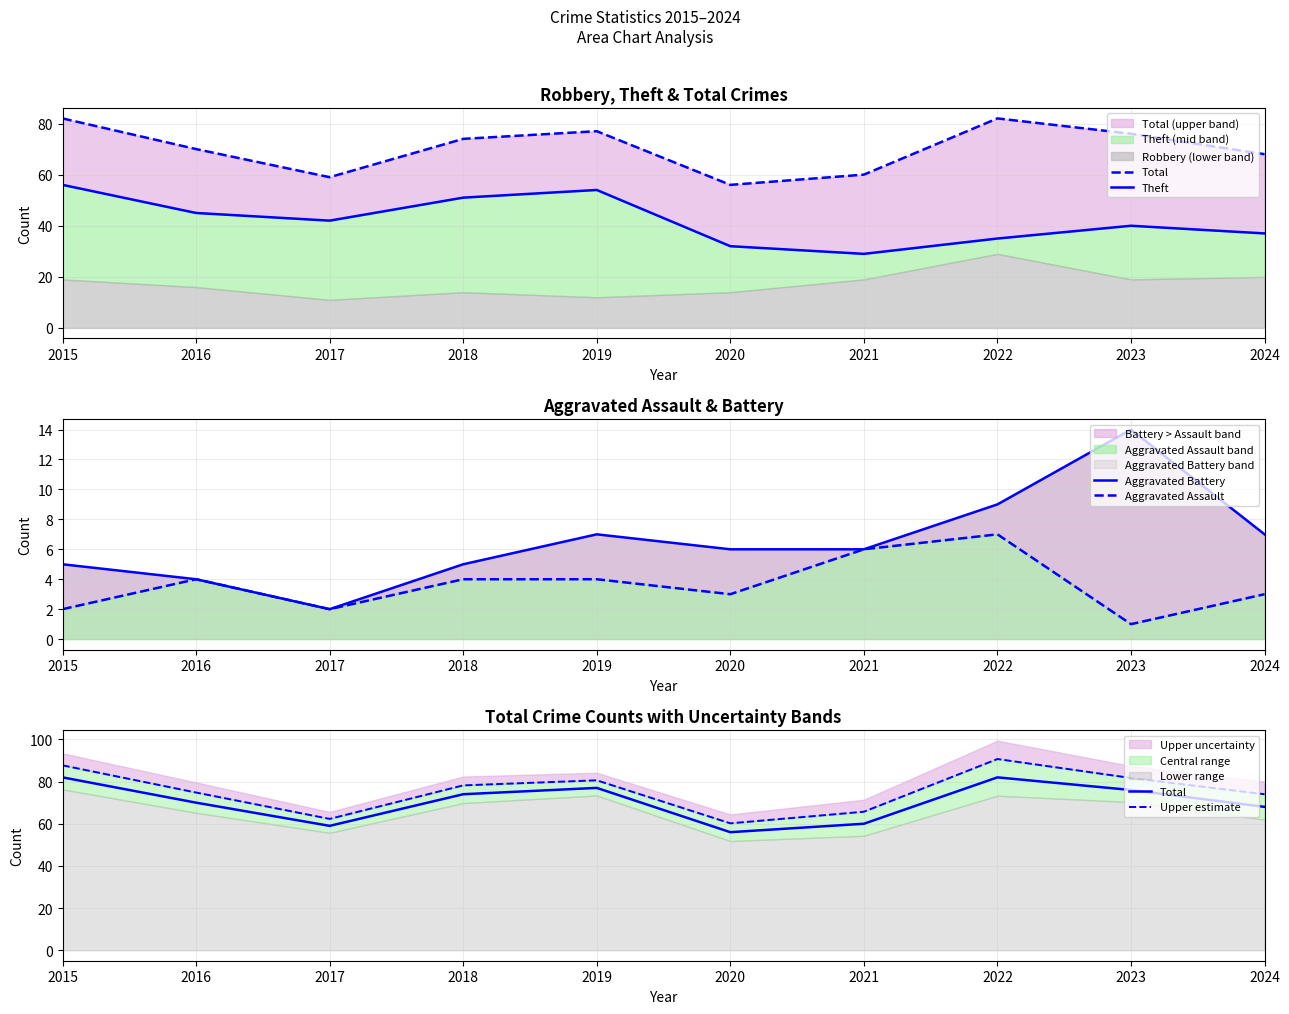

Reading left to right, list all the values displayed in this chart.

Total: 2015=82.0	2016=70.0	2017=59.0	2018=74.0	2019=77.0	2020=56.0	2021=60.0	2022=82.0	2023=76.0	2024=68.0
Theft: 2015=56.0	2016=45.0	2017=42.0	2018=51.0	2019=54.0	2020=32.0	2021=29.0	2022=35.0	2023=40.0	2024=37.0
Aggravated Battery: 2015=5.0	2016=4.0	2017=2.0	2018=5.0	2019=7.0	2020=6.0	2021=6.0	2022=9.0	2023=14.0	2024=7.0
Aggravated Assault: 2015=2.0	2016=4.0	2017=2.0	2018=4.0	2019=4.0	2020=3.0	2021=6.0	2022=7.0	2023=1.0	2024=3.0
Upper estimate: 2015=87.7	2016=74.8	2017=62.3	2018=78.2	2019=80.6	2020=60.2	2021=65.7	2022=90.7	2023=81.7	2024=74.0